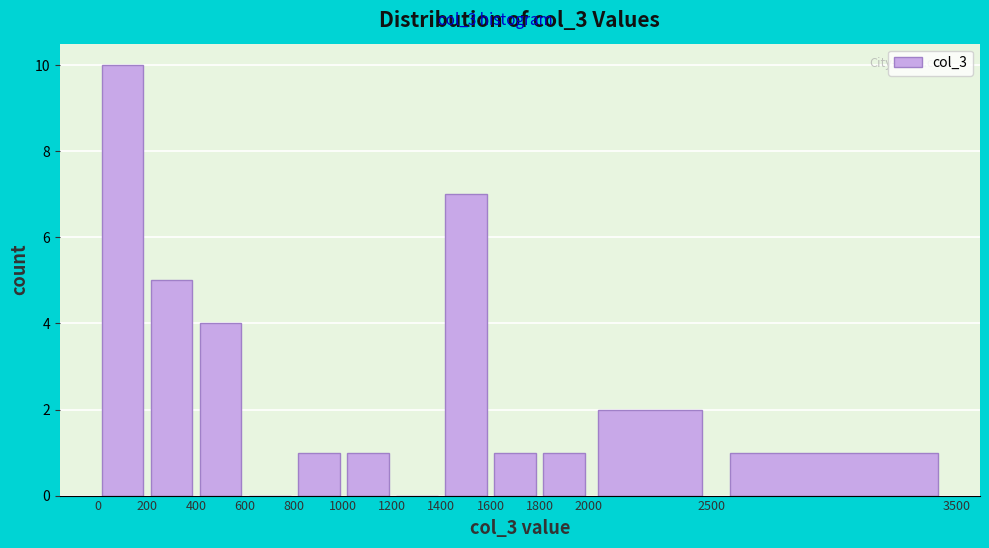

Which range on the x-axis has the tallest bar?

0 to 200